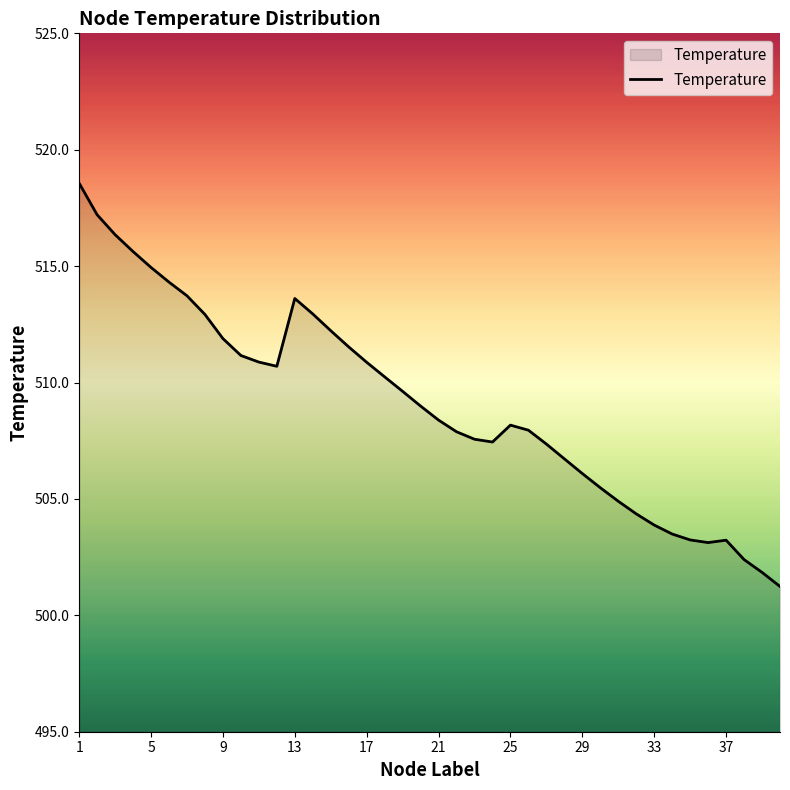

What is the greatest value displayed?

518.6